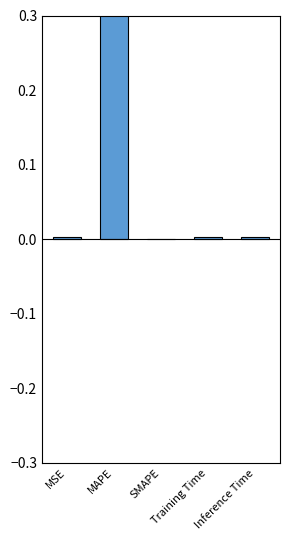

Is it true that the value at Inference Time is 0.0?

True